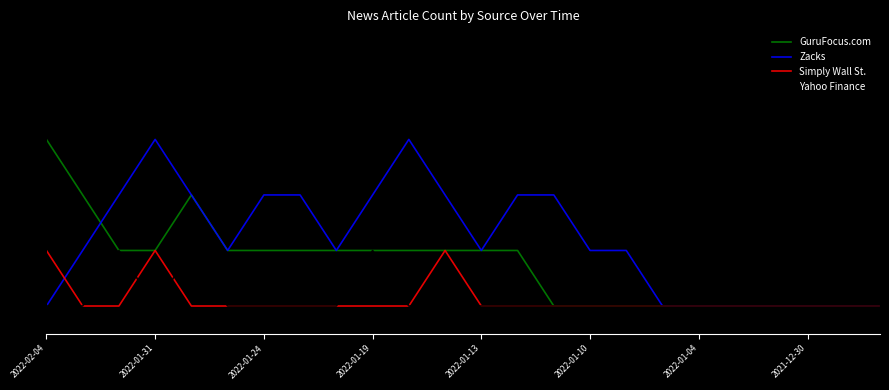

Reading left to right, transcribe all the data shown in this chart.

GuruFocus.com: 3	2	1	1	2	1	1	1	1	1	1	1	1	1	0	0	0	0	0	0	0	0	0	0
Zacks: 0	1	2	3	2	1	2	2	1	2	3	2	1	2	2	1	1	0	0	0	0	0	0	0
Simply Wall St.: 1	0	0	1	0	0	0	0	0	0	0	1	0	0	0	0	0	0	0	0	0	0	0	0
Yahoo Finance: 0	0	1	0	1	0	0	0	0	1	0	0	0	0	0	0	0	0	0	0	0	0	0	0